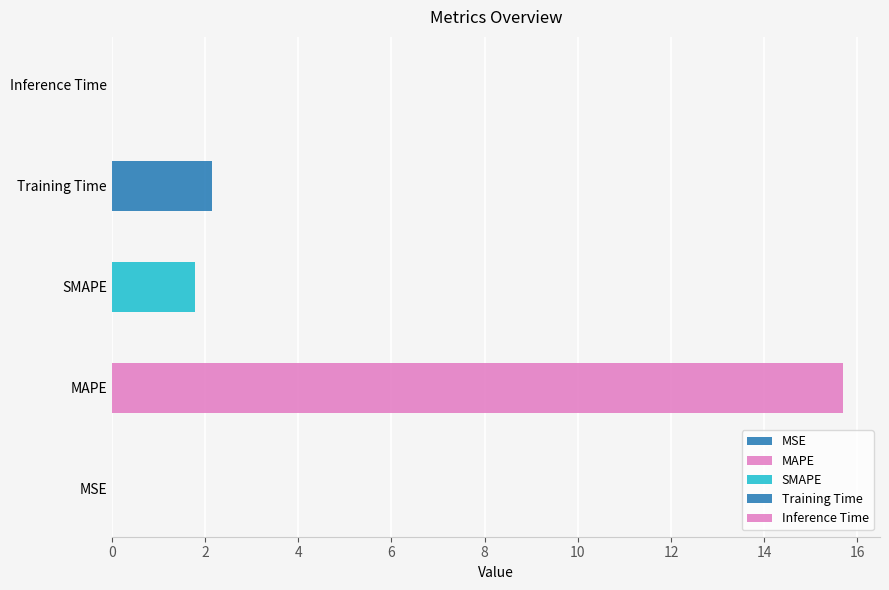

Reading right to left, list all the values displayed in this chart.

Inference Time=0.0	Training Time=2.2	SMAPE=1.8	MAPE=15.7	MSE=0.0